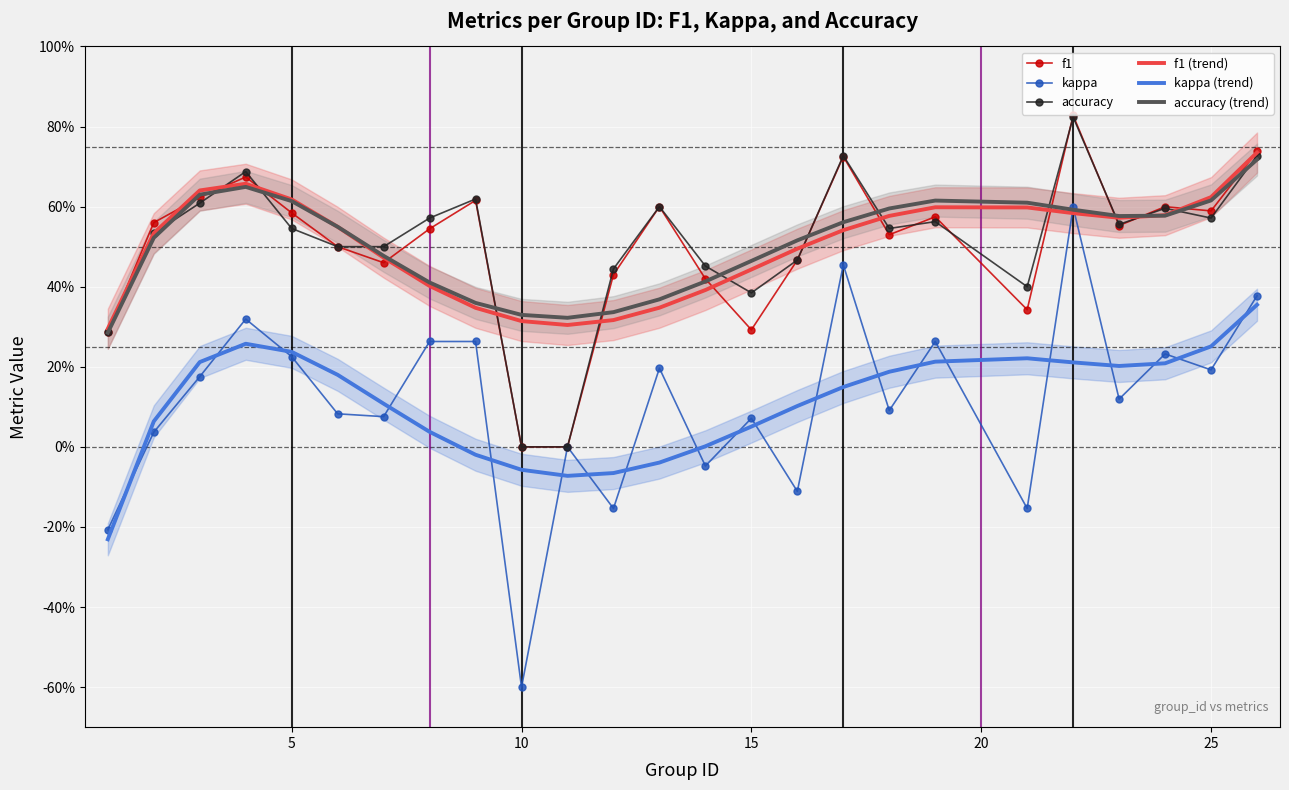

Reading right to left, what are all the values shown in this chart?

f1: 0.7	0.6	0.6	0.6	0.8	0.3	0.6	0.5	0.7	0.5	0.3	0.4	0.6	0.4	0.0	0.0	0.6	0.5	0.5	0.5	0.6	0.7	0.6	0.6	0.3
kappa: 0.4	0.2	0.2	0.1	0.6	-0.2	0.3	0.1	0.5	-0.1	0.1	-0.0	0.2	-0.2	0.0	-0.6	0.3	0.3	0.1	0.1	0.2	0.3	0.2	0.0	-0.2
accuracy: 0.7	0.6	0.6	0.6	0.8	0.4	0.6	0.5	0.7	0.5	0.4	0.5	0.6	0.4	0.0	0.0	0.6	0.6	0.5	0.5	0.5	0.7	0.6	0.5	0.3
f1 (trend): 0.7	0.6	0.6	0.6	0.6	0.6	0.6	0.6	0.5	0.5	0.4	0.4	0.3	0.3	0.3	0.3	0.3	0.4	0.5	0.5	0.6	0.7	0.6	0.5	0.3
kappa (trend): 0.4	0.3	0.2	0.2	0.2	0.2	0.2	0.2	0.1	0.1	0.1	0.0	-0.0	-0.1	-0.1	-0.1	-0.0	0.0	0.1	0.2	0.2	0.3	0.2	0.1	-0.2
accuracy (trend): 0.7	0.6	0.6	0.6	0.6	0.6	0.6	0.6	0.6	0.5	0.5	0.4	0.4	0.3	0.3	0.3	0.4	0.4	0.5	0.5	0.6	0.6	0.6	0.5	0.3